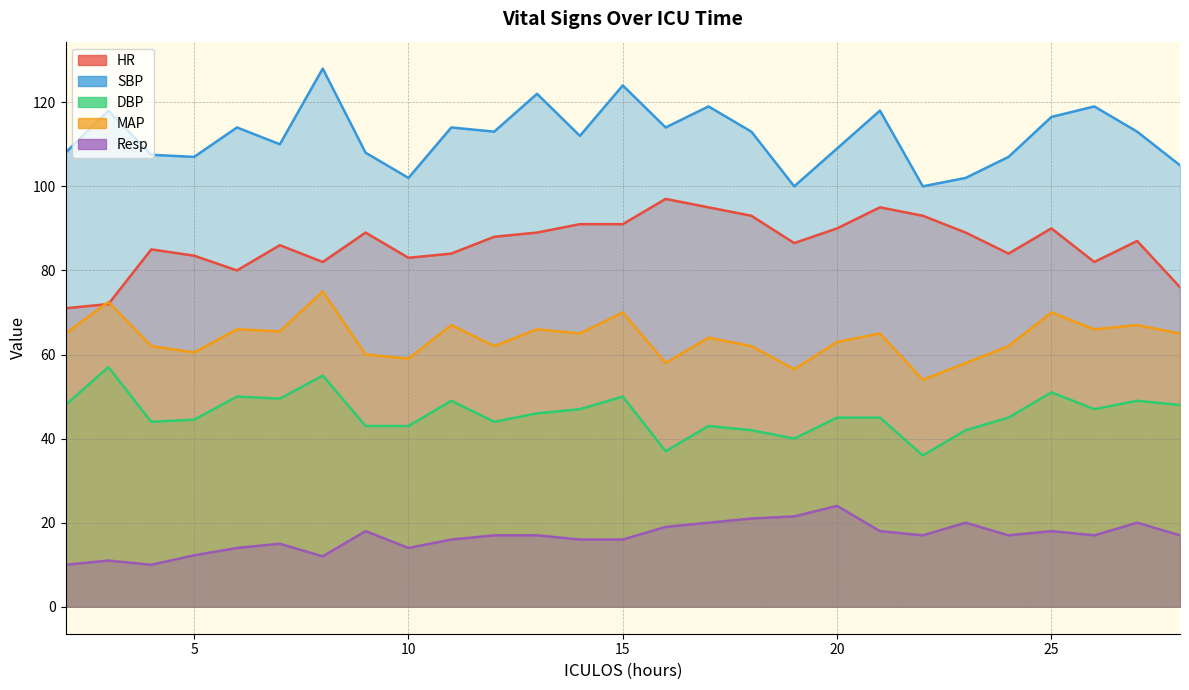

What is the value of the Resp point at the 25th from the left?

17.0